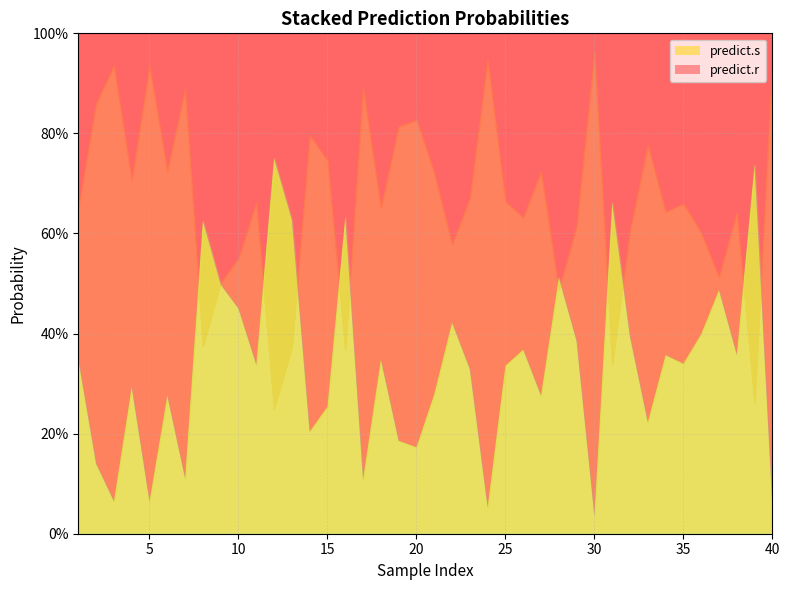

At which category is the sum across all series the highest?

1